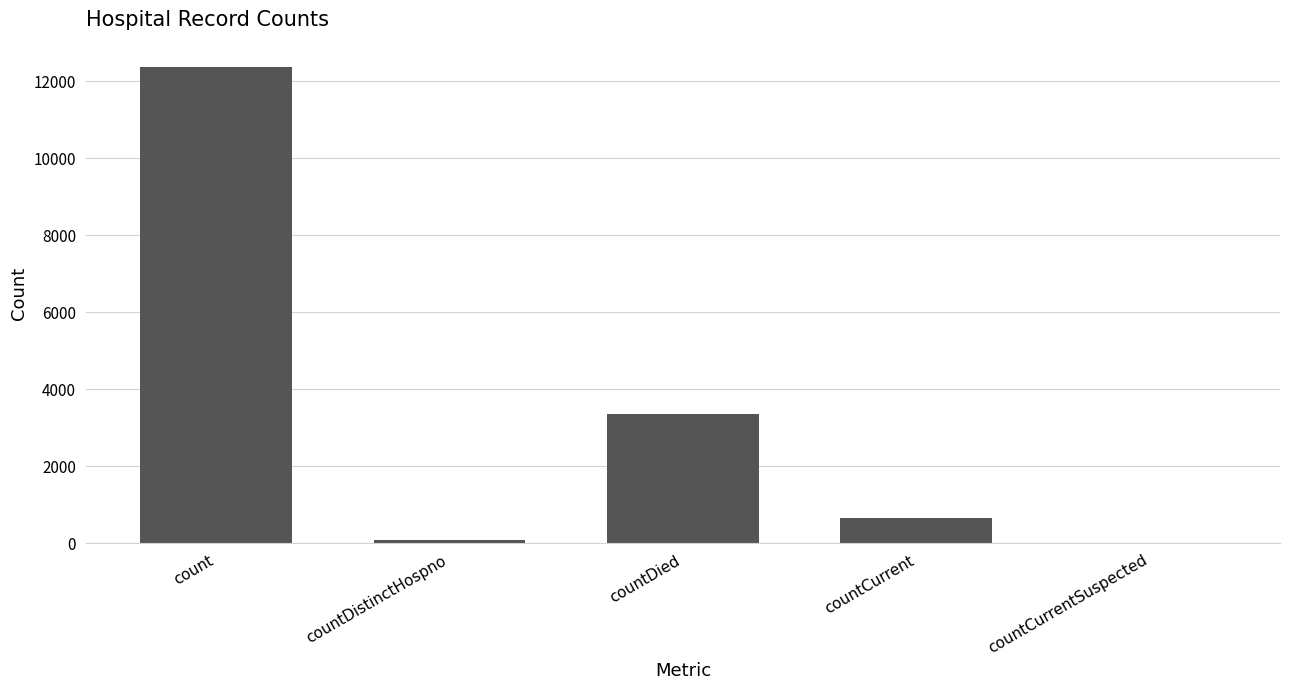

What is the sum of the values at countCurrentSuspected and countCurrent?

662